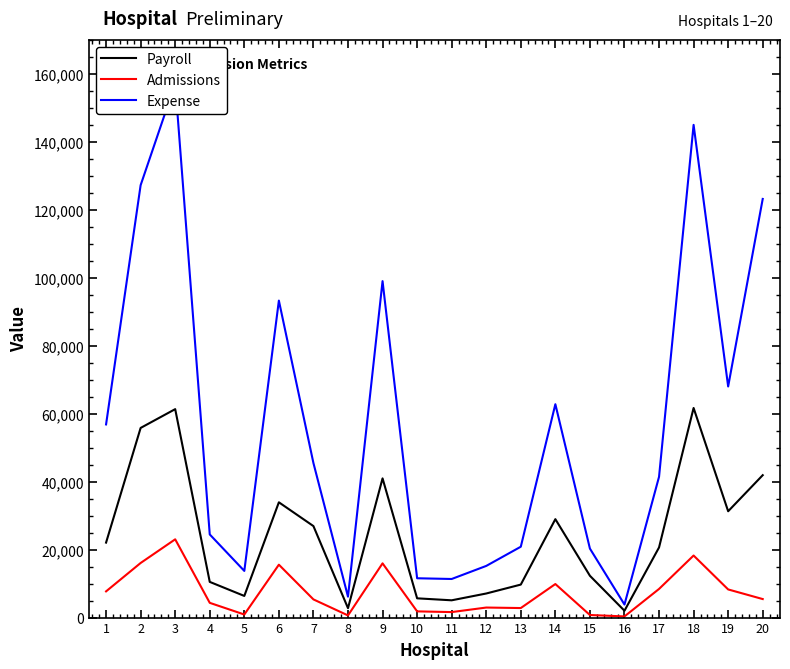

True or false: Expense and Payroll cross at least once.

False